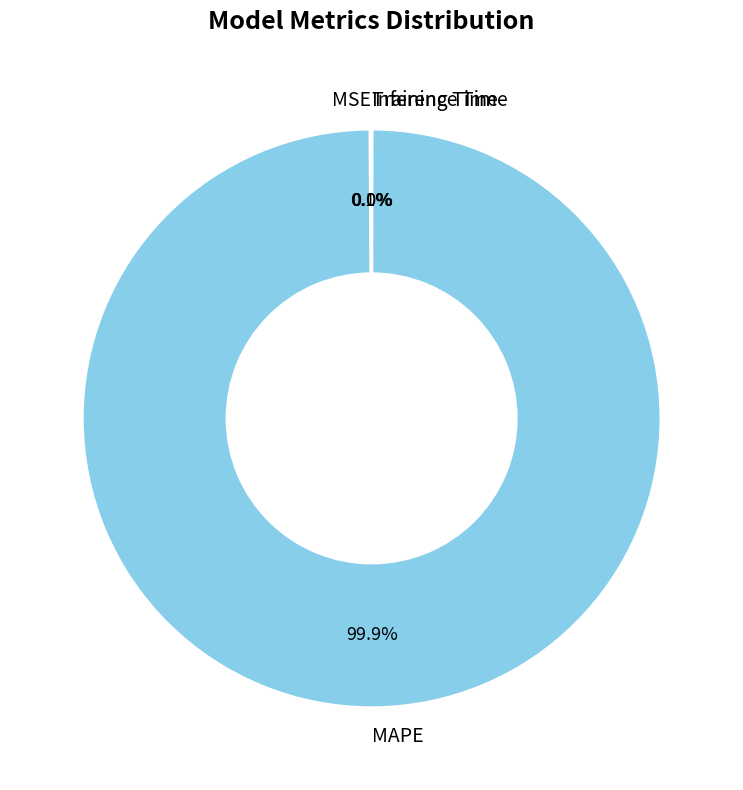

What is the largest slice in the pie chart?

MAPE